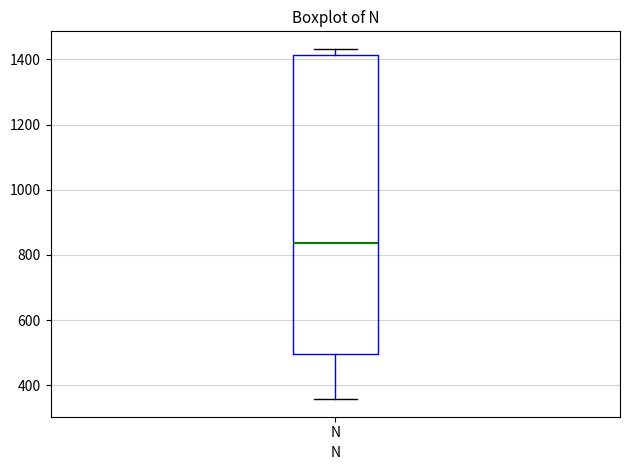

Read this box plot against the y-axis: the position of the median line, the range covered by the box, and the ends of both whiskers. The values are not printed on the chart, so give them approximately, as read against the axis.

median 840, box 500 to 1420, whiskers 360 to 1440